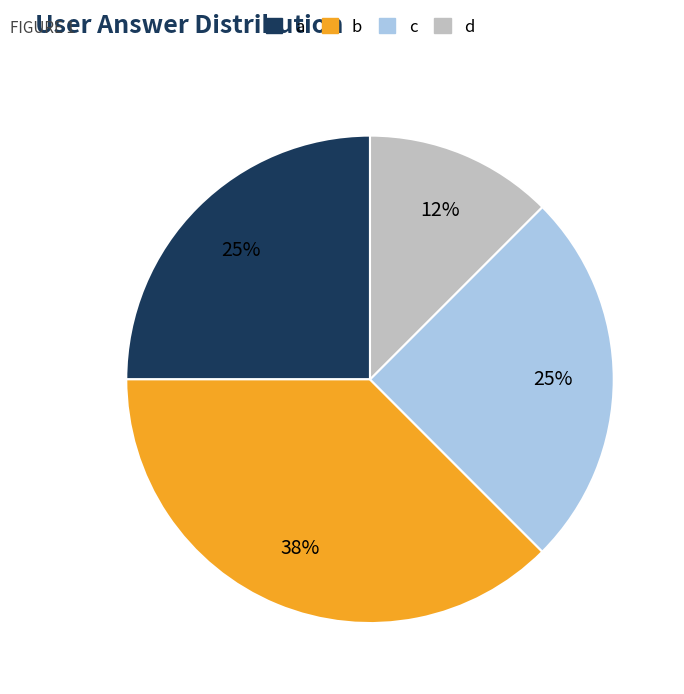

Which slice is the largest?

b